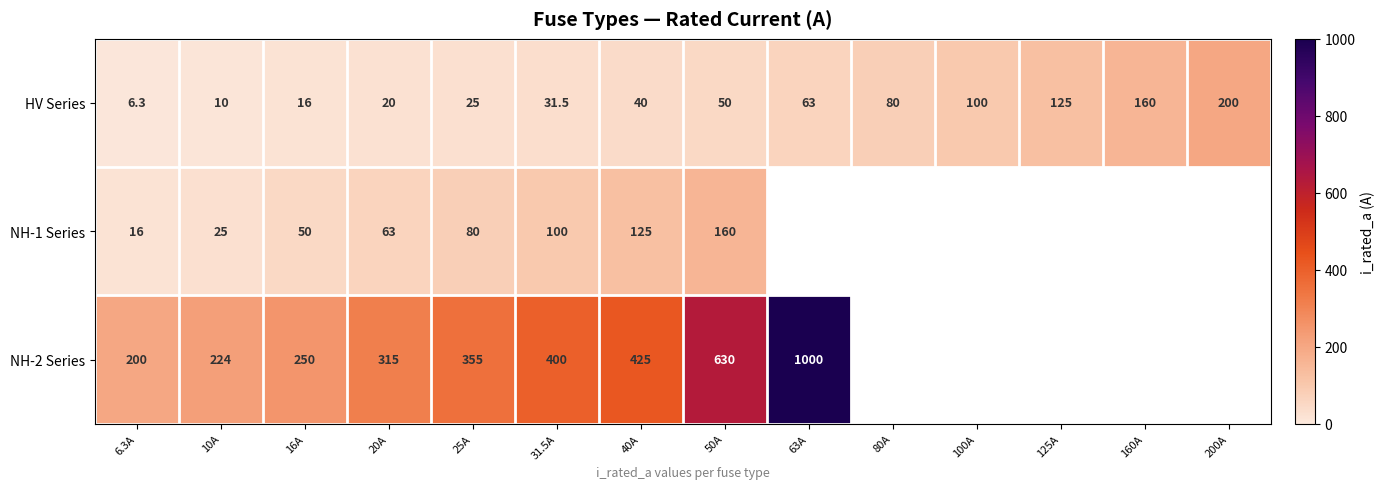

At which label does HV Series reach its minimum?

6.3A